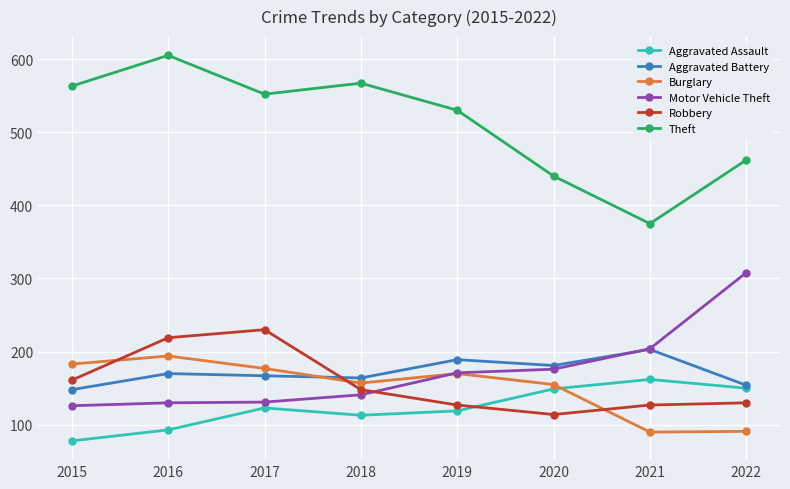

True or false: Theft has a value of 530 at 2019.

True